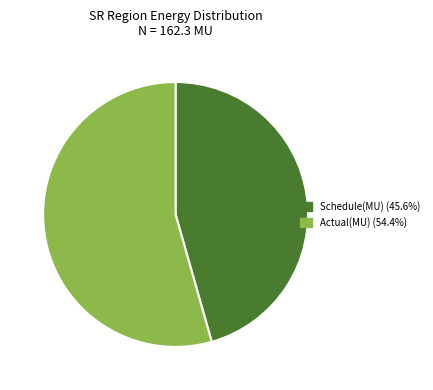

Which has a higher value, Actual(MU) or Schedule(MU)?

Actual(MU)